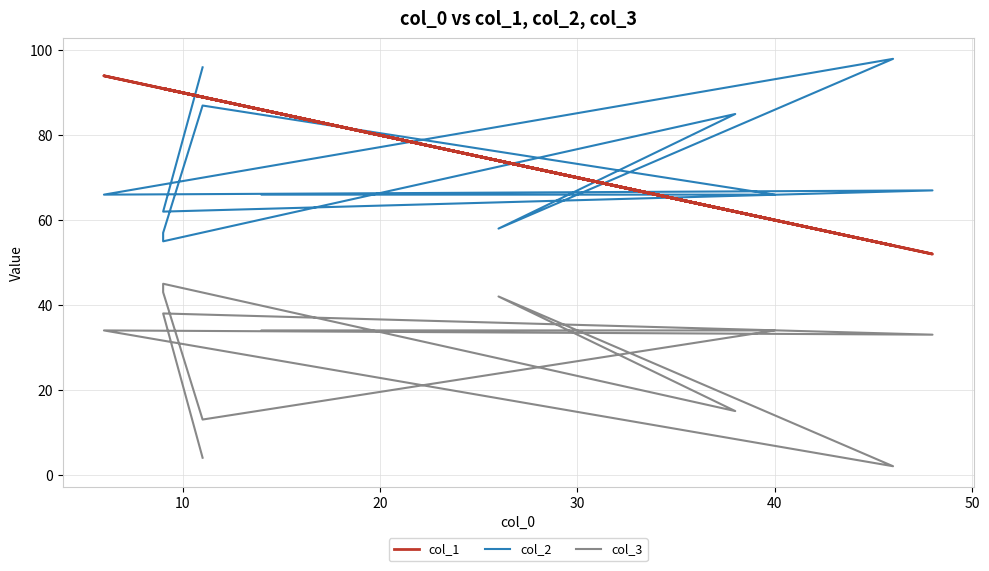

Reading left to right, transcribe all the data shown in this chart.

col_1: 86	60	89	91	91	62	74	54	94	52	91	89
col_2: 66	66	87	57	55	85	58	98	66	67	62	96
col_3: 34	34	13	43	45	15	42	2	34	33	38	4